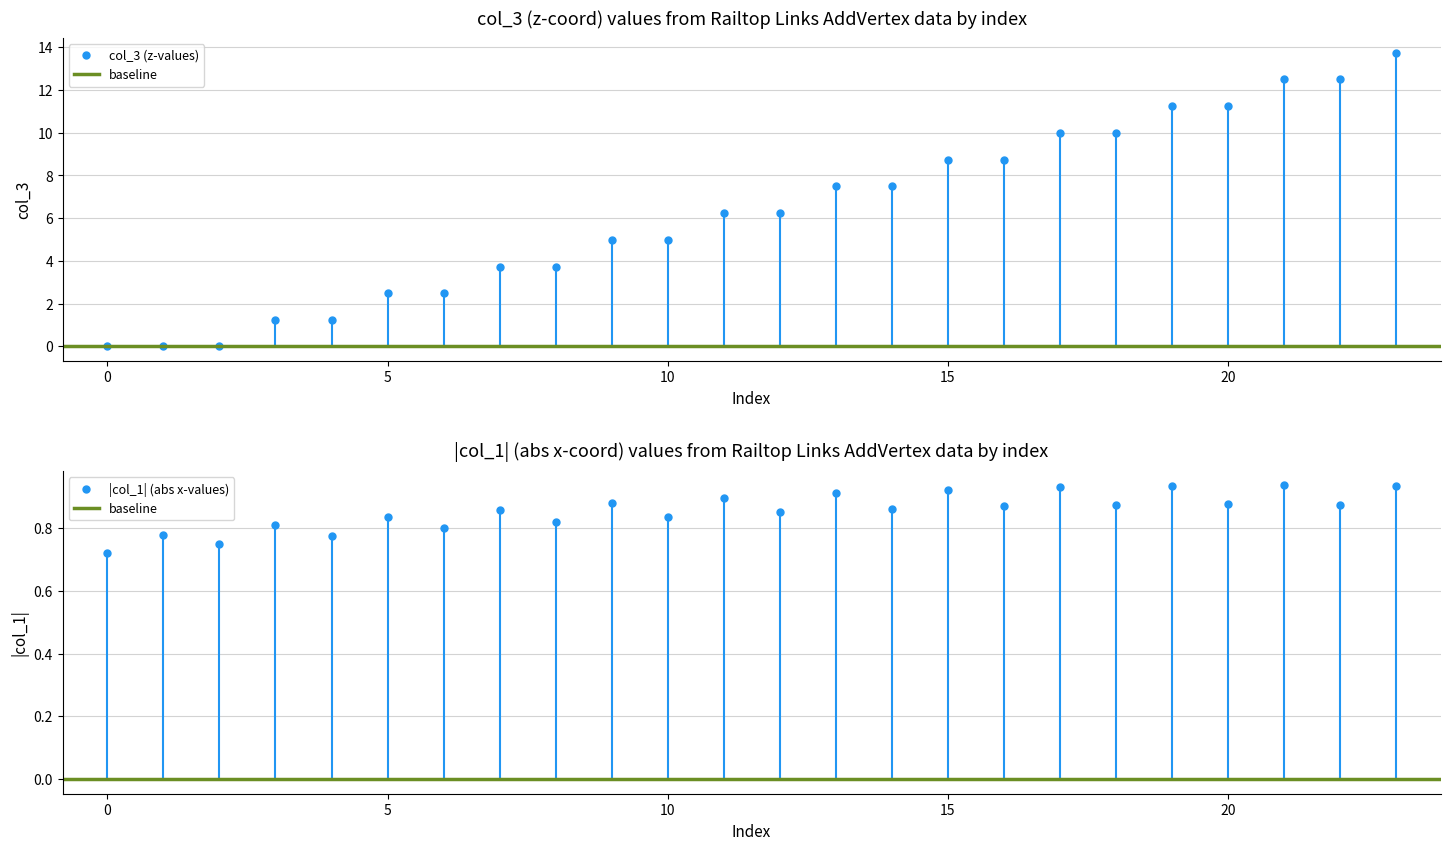

What is the difference between the second highest and minimum values in the col_3 series?

12.5